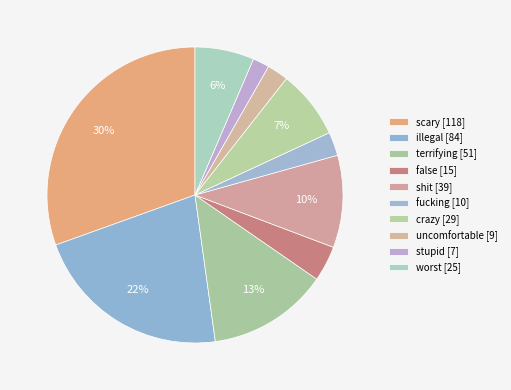

How many slices are in this pie chart?

10